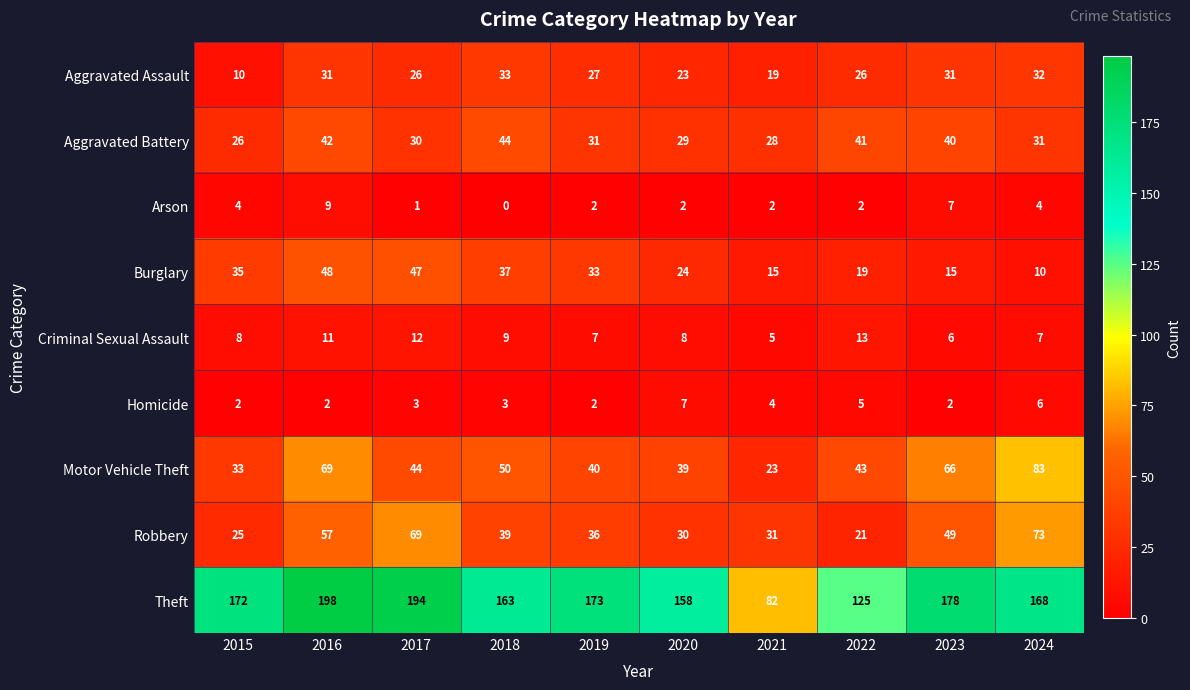

Which series has the widest spread of values?

Theft